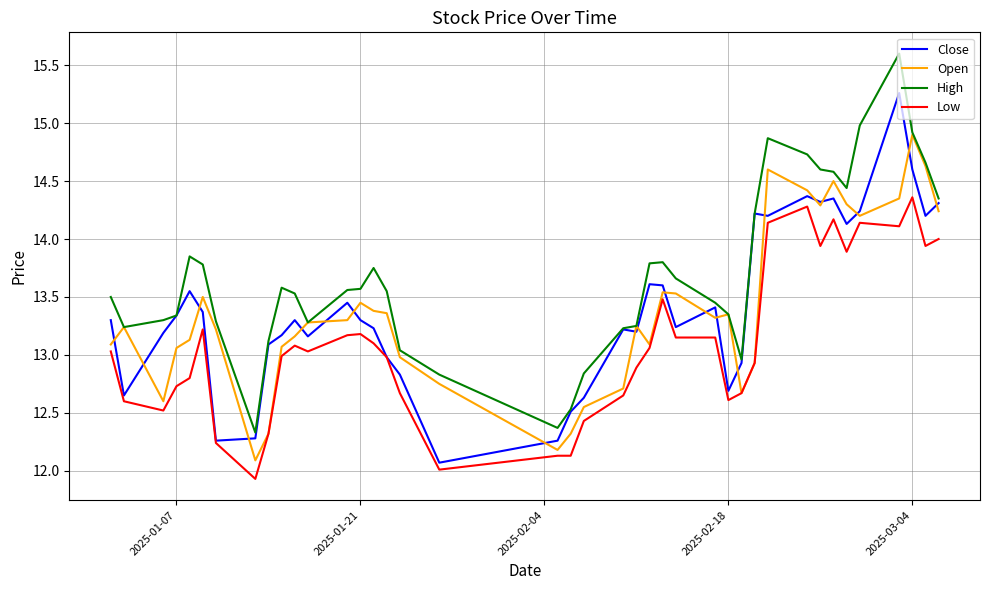

True or false: High and Low cross at least once.

False